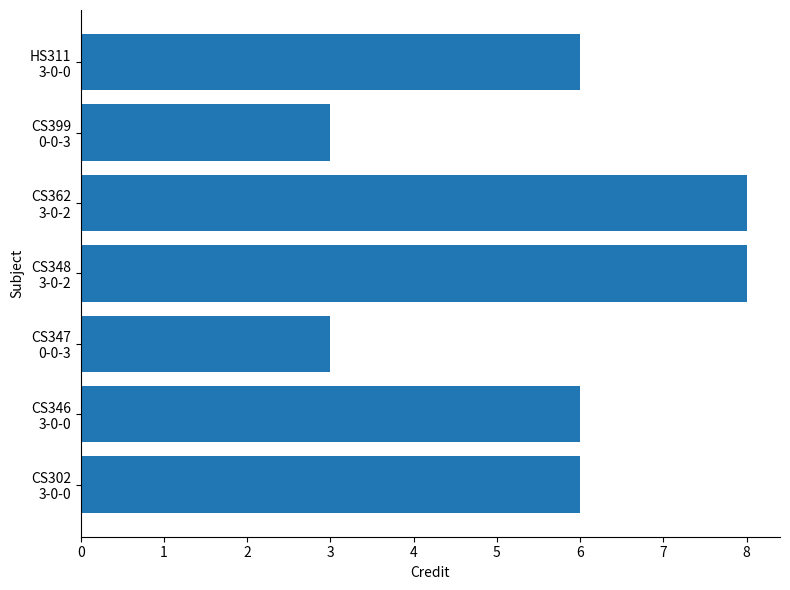

What is the average value?

6